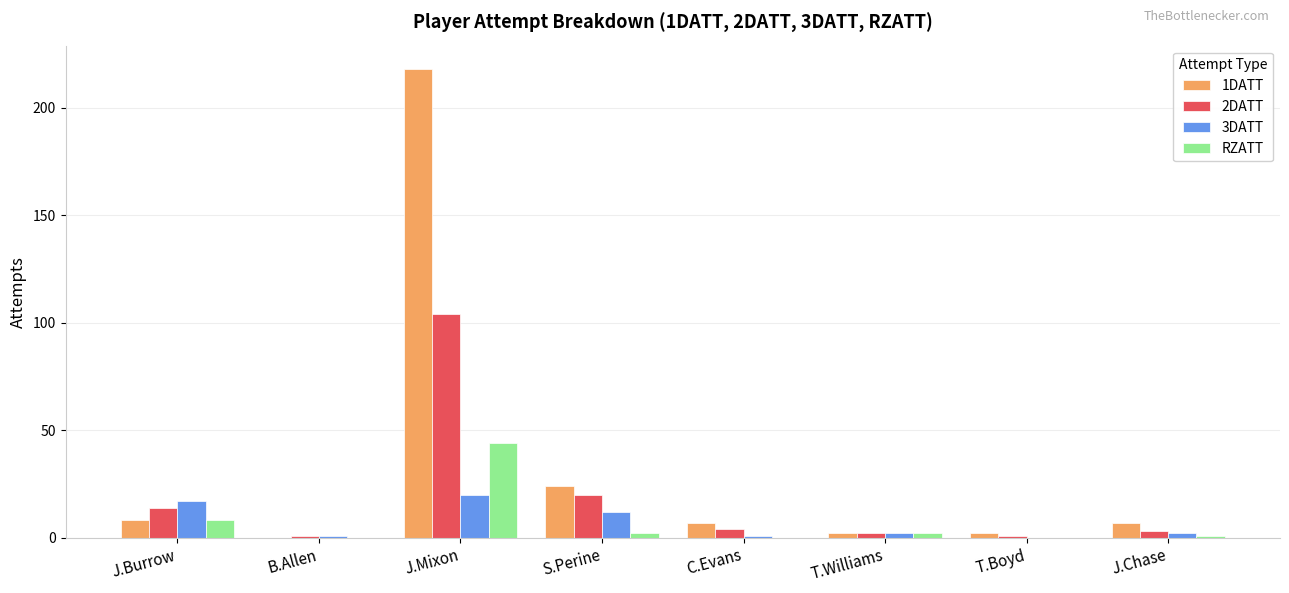

The 3DATT series shows 12 at S.Perine. True or false?

True